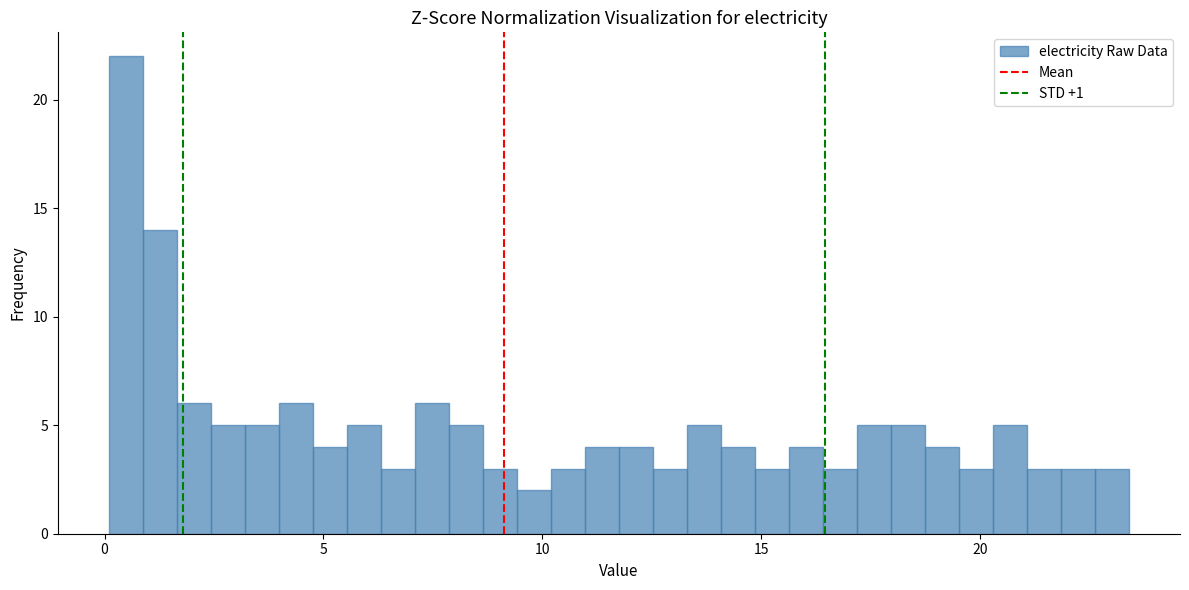

Read against the x-axis, roughly where is the centre of the tallest bar?

0.5